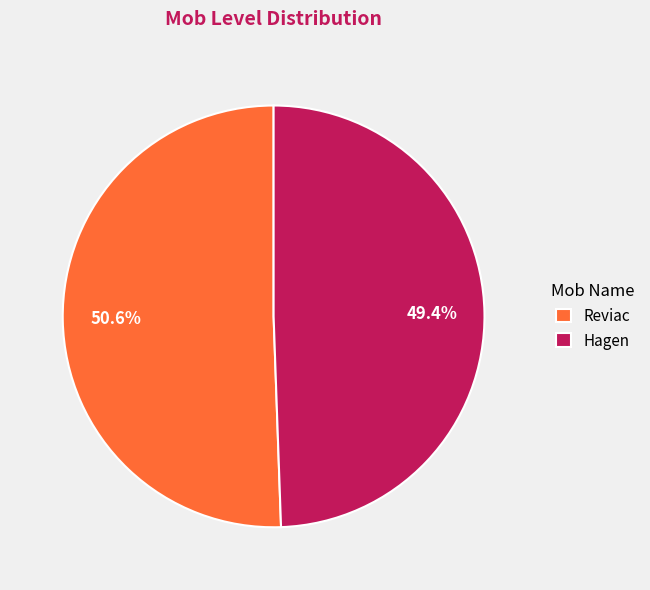

Count the number of slices in the pie.

2